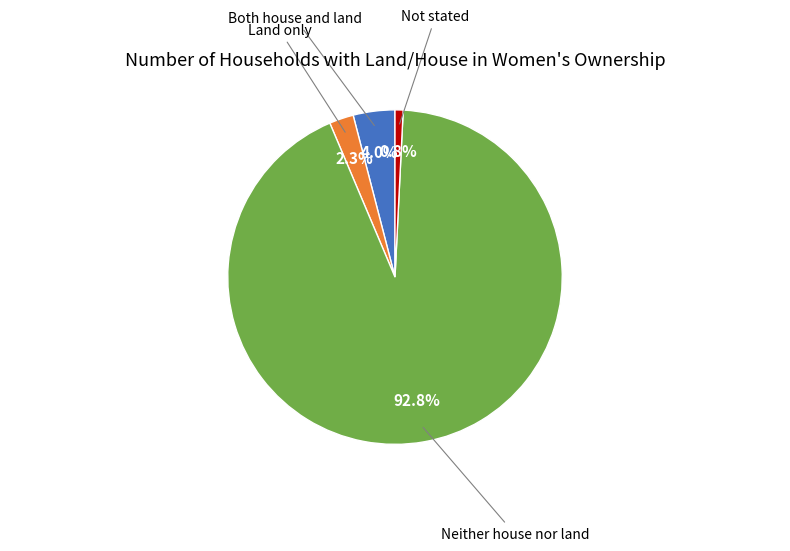

Is there any slice that represents more than half of the pie?

Yes